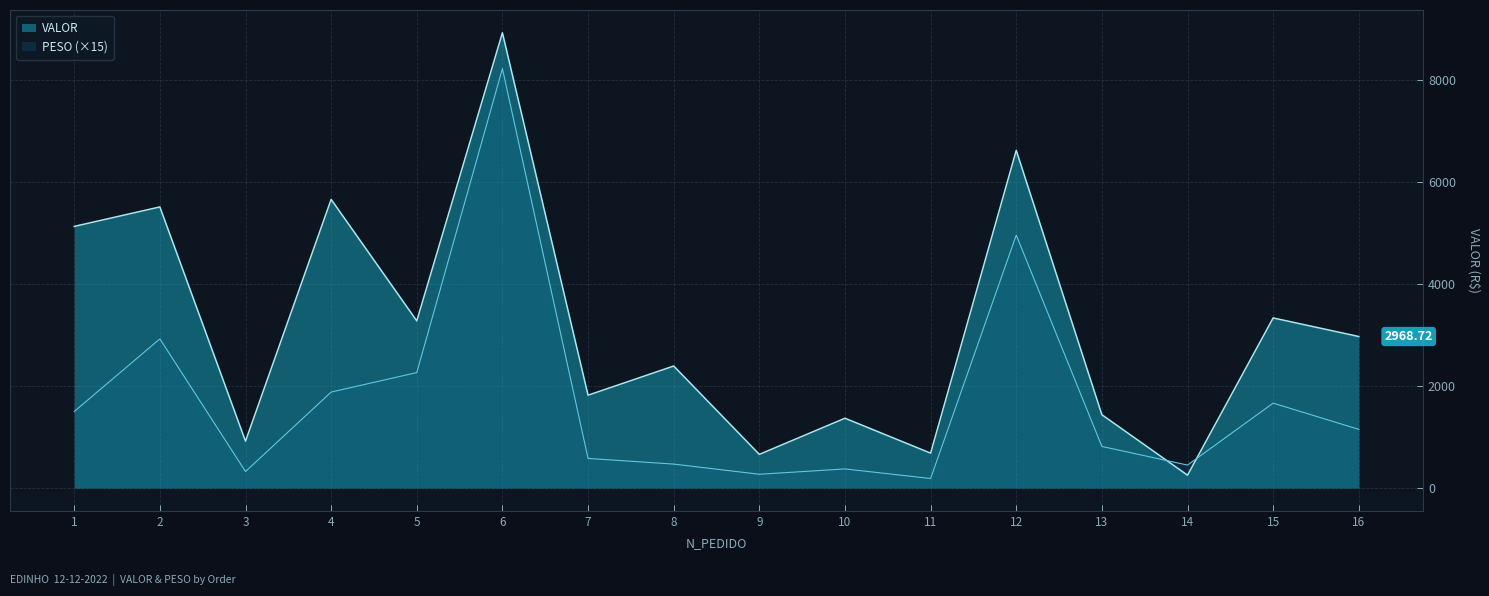

What is the change in value from 14 to 16?

+2716.8